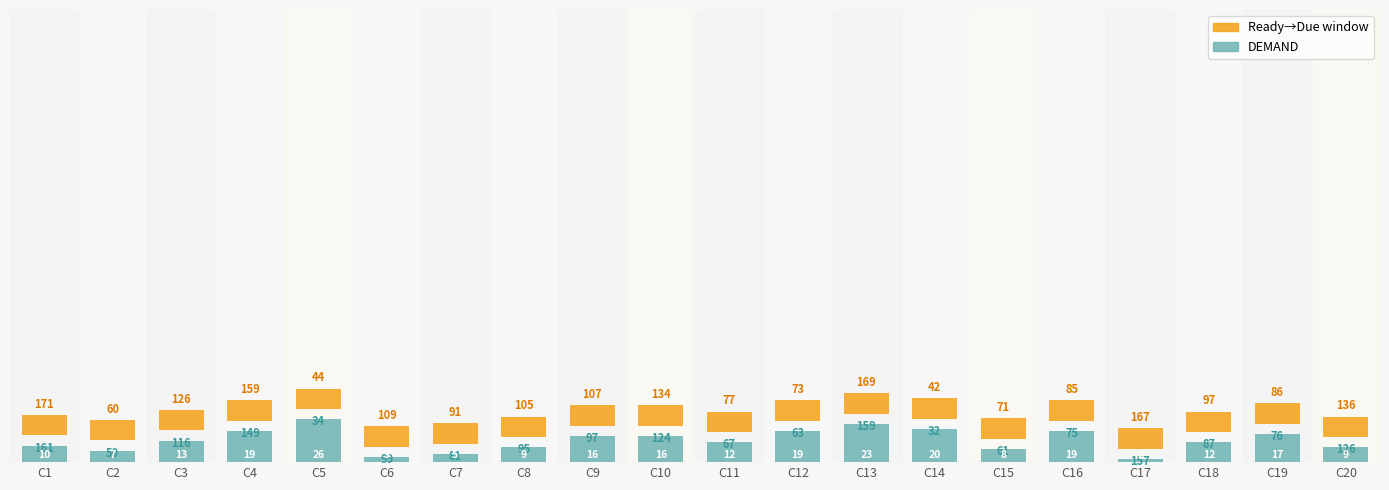

How many groups of bars are there?

20